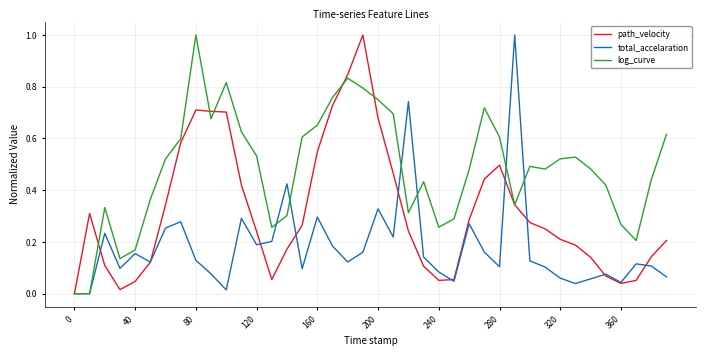

What is the greatest value displayed?

1.0